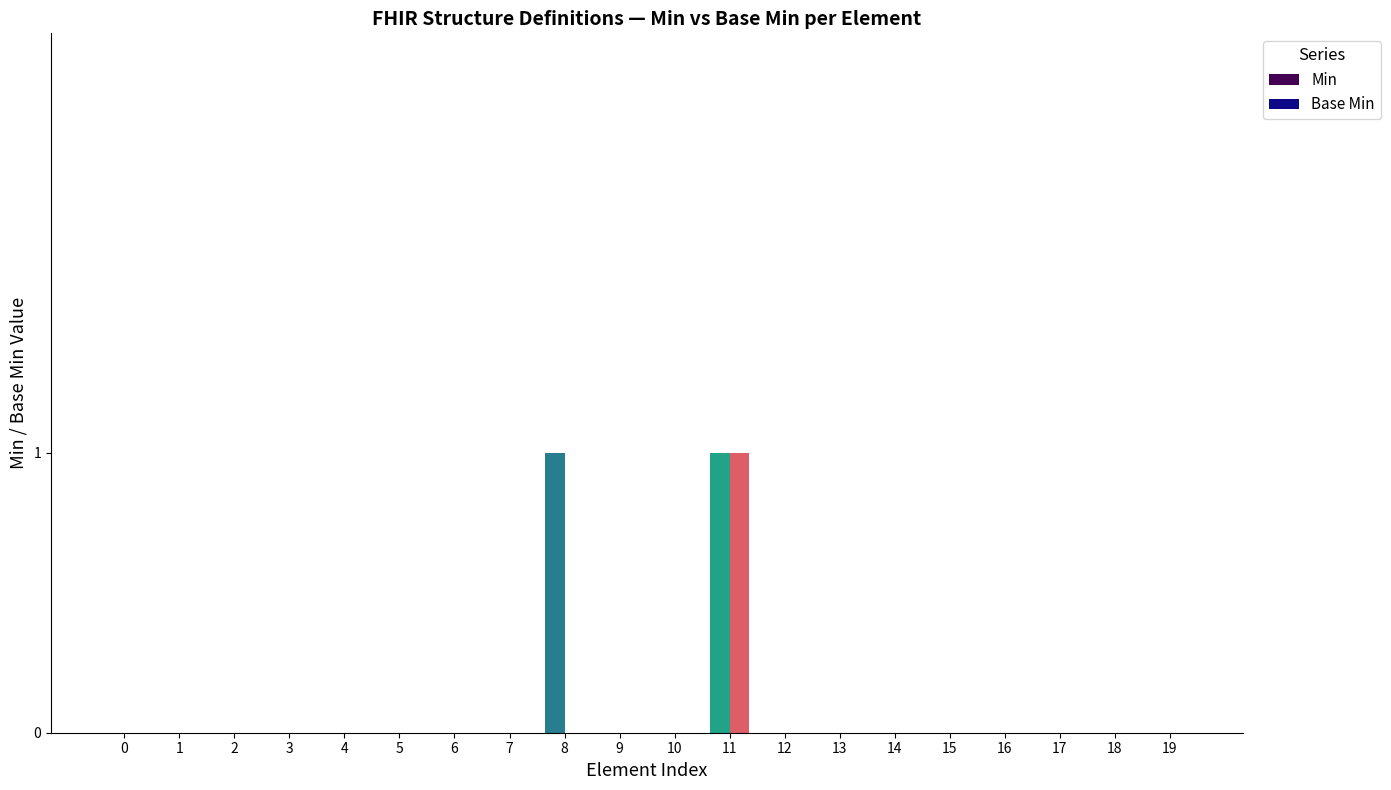

True or false: Base Min has a value of 1 at 1.

False